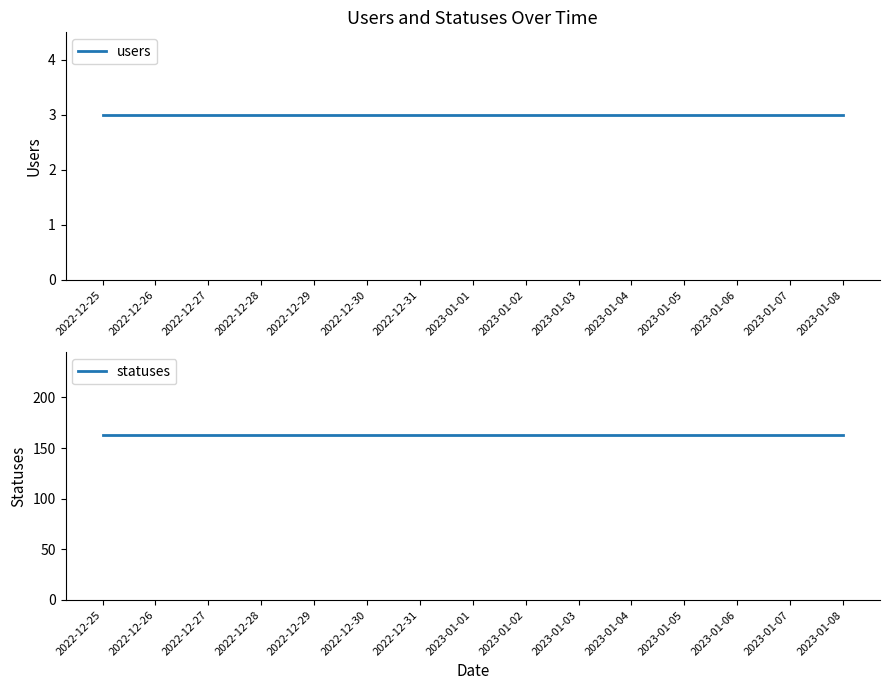

Which category has the lowest value across all series?

2022-12-25